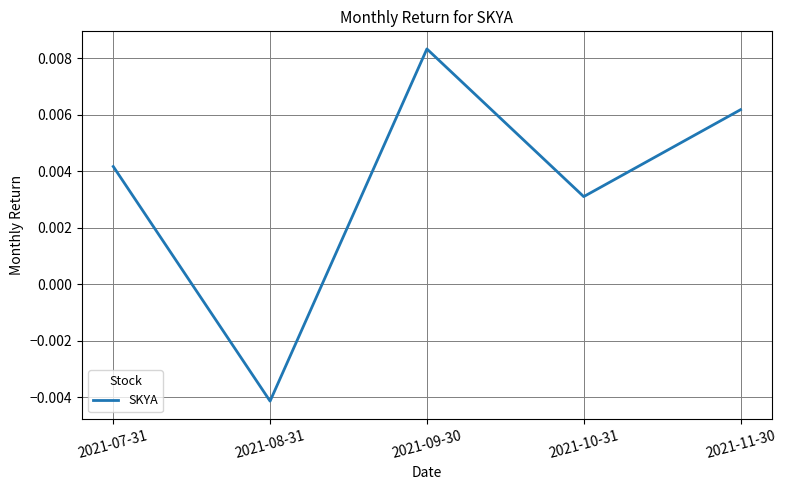

What position from the right is 2021-07-31?

5